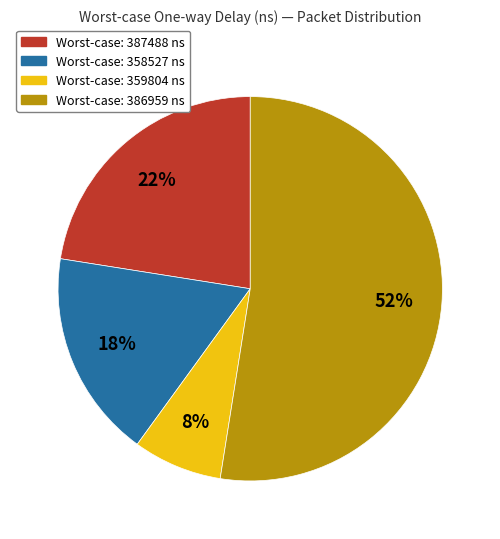

Is there a majority slice in this chart?

Yes